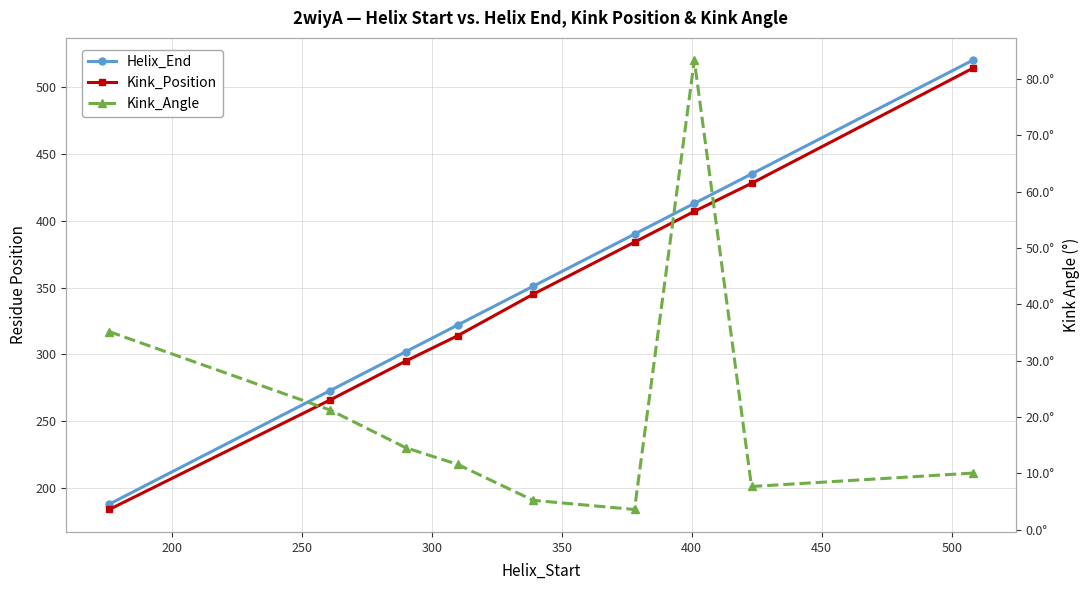

Is the value of Kink_Angle at 400 greater than the value of Helix_End at 500?

No